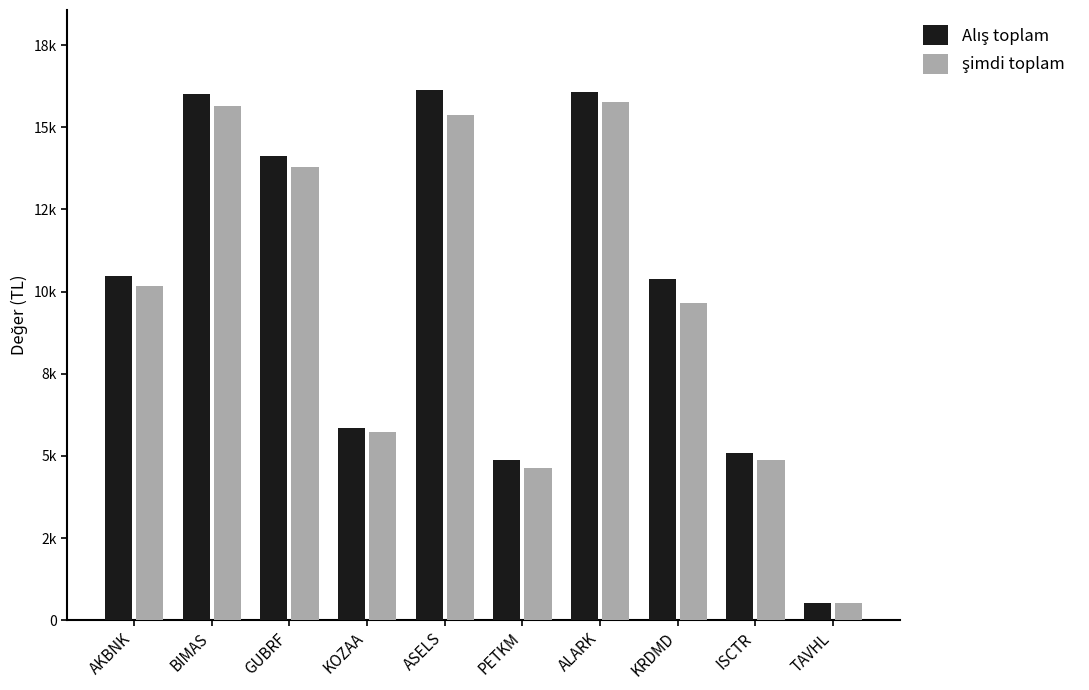

Are the bars horizontal?

No